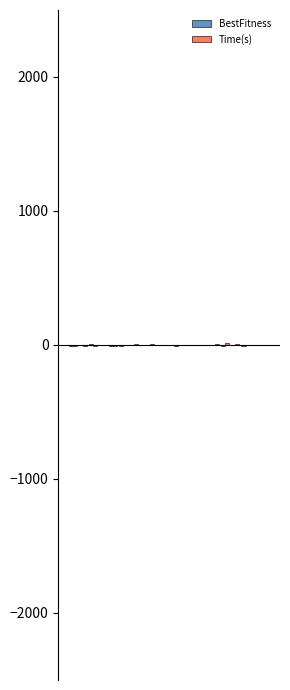

How many categories are shown in the chart?

20